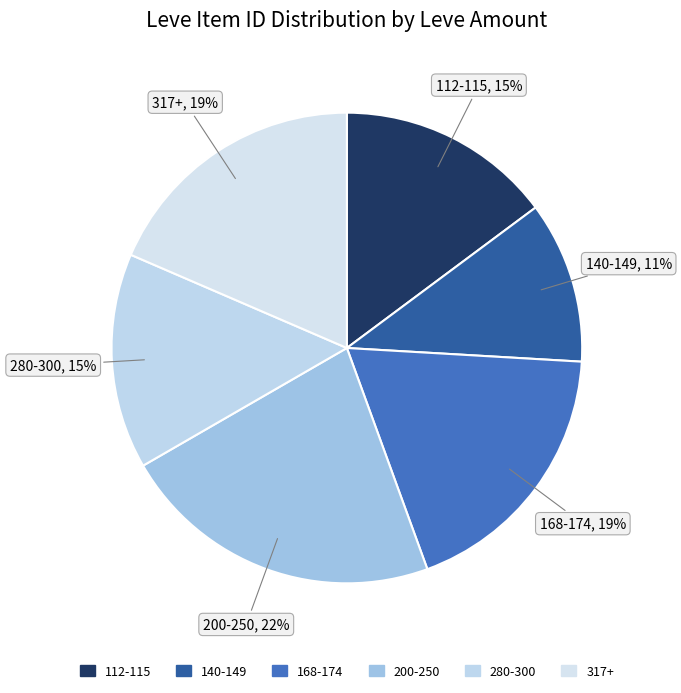

Count the number of slices in the pie.

6